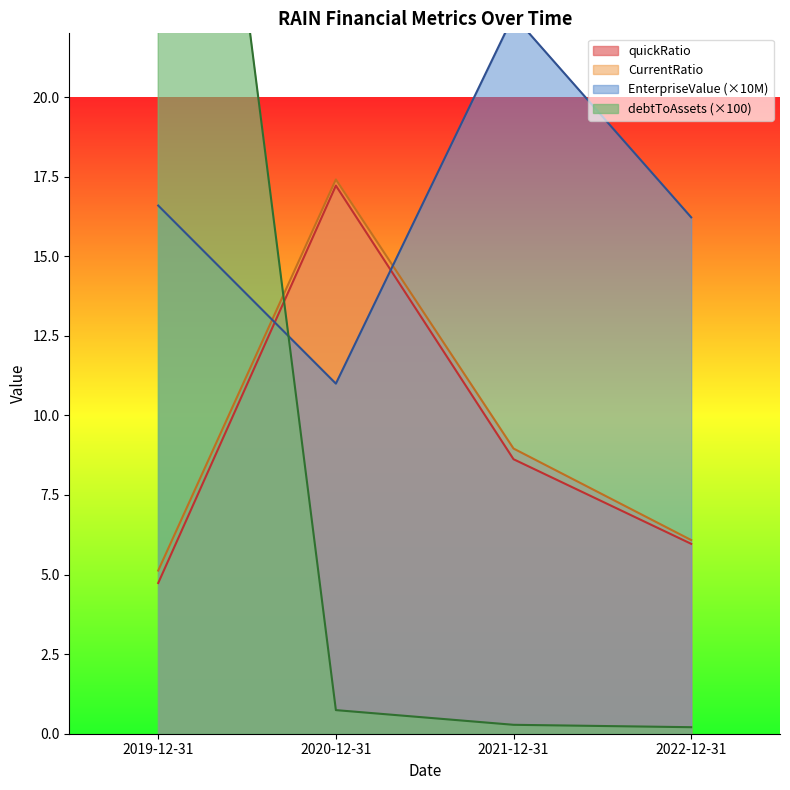

At 2021-12-31, list the series in order from largest to smallest.

EnterpriseValue, CurrentRatio, quickRatio, debtToAssets